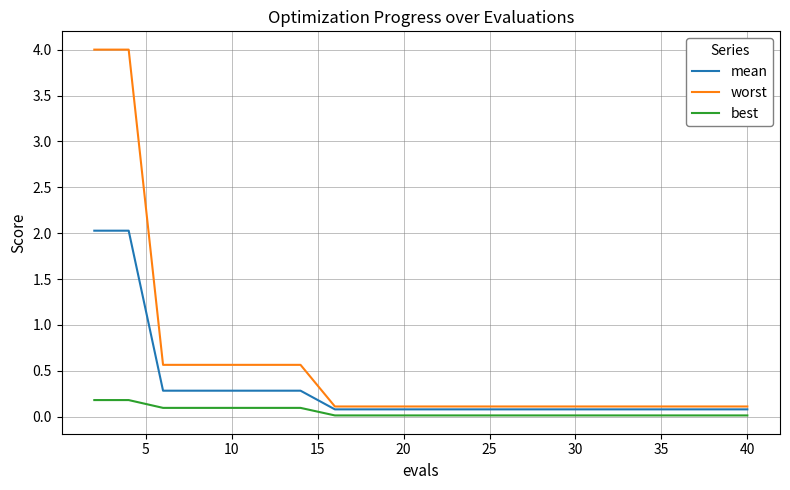

List the series in order of their overall mean, highest first.

worst, mean, best